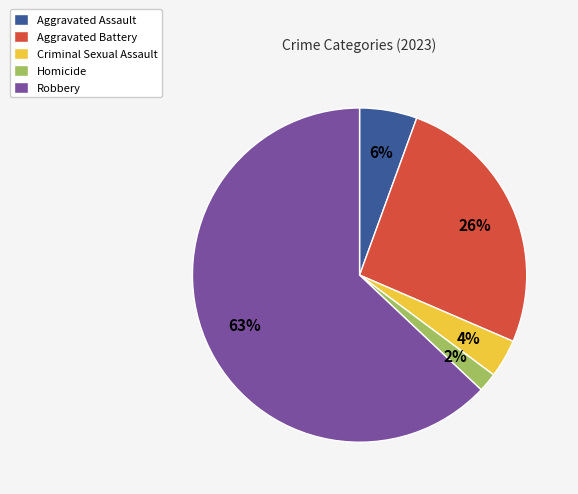

Do Robbery and Aggravated Battery together represent more than half of the pie?

Yes